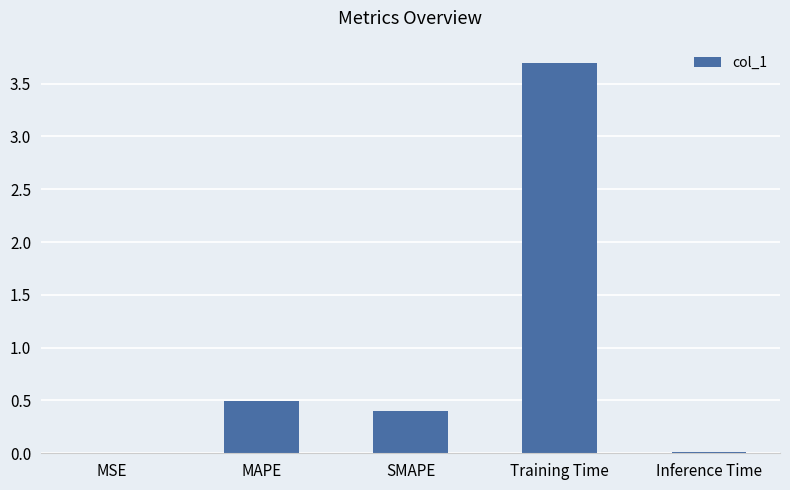

At which category does the chart reach its peak across all series?

Training Time